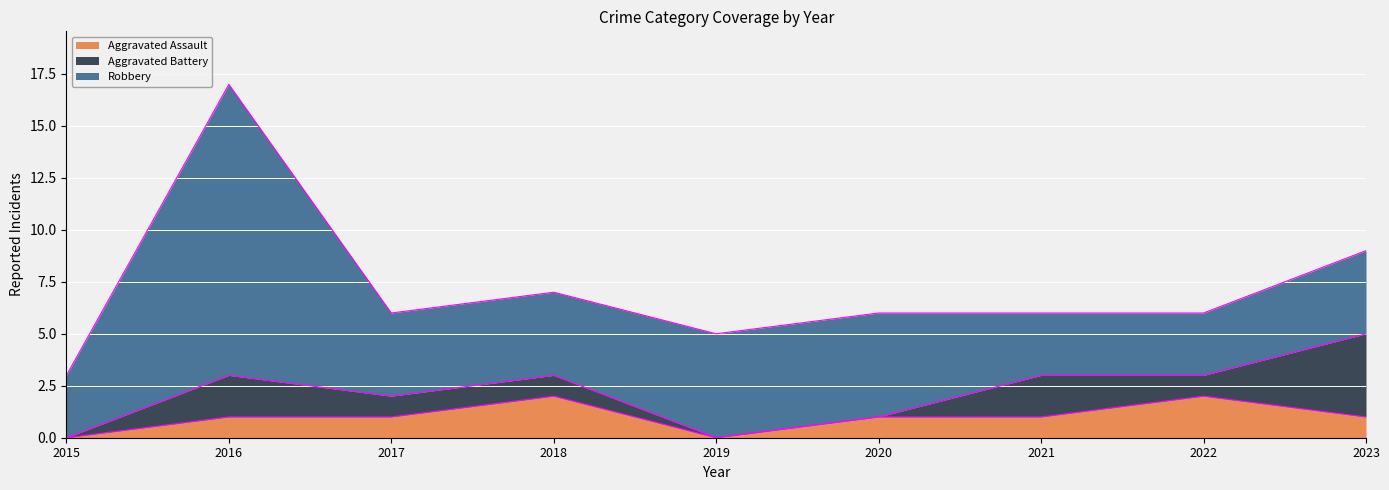

Which has a higher value, 2019 or 2016?

2016